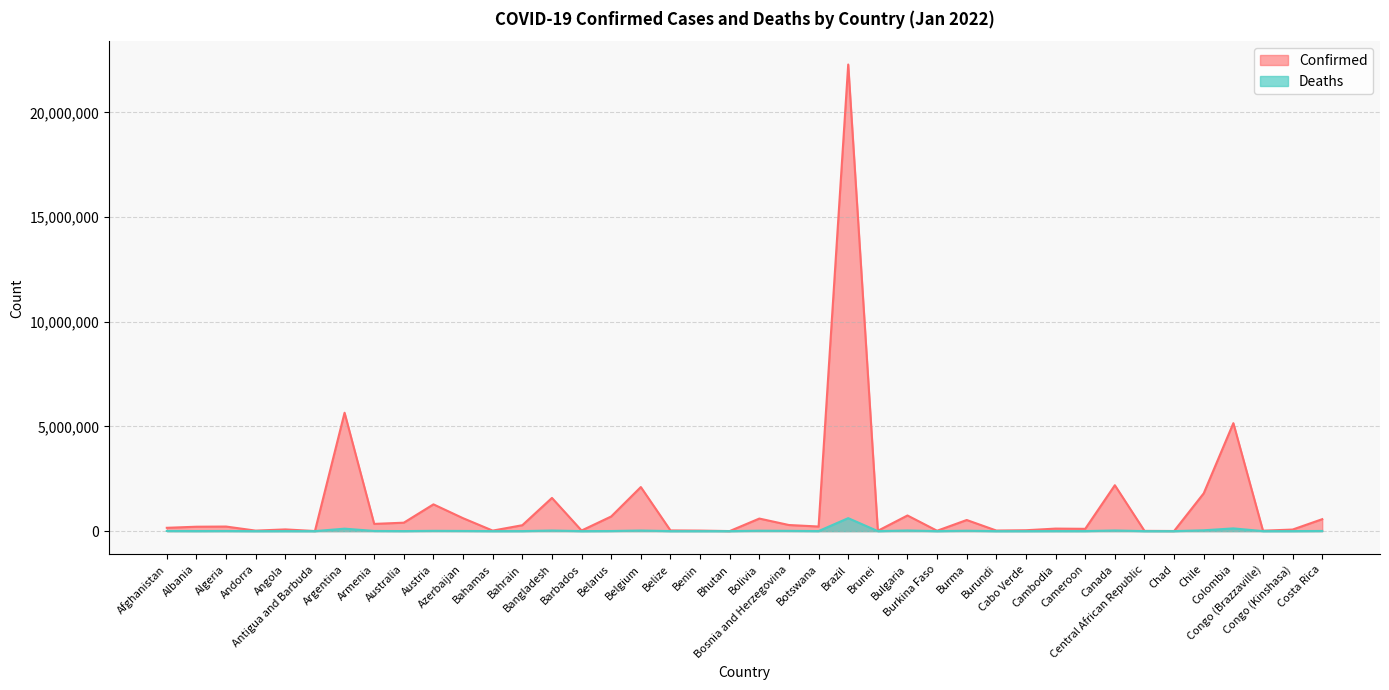

What is the value of the Deaths point at the 23rd from the left?

2444